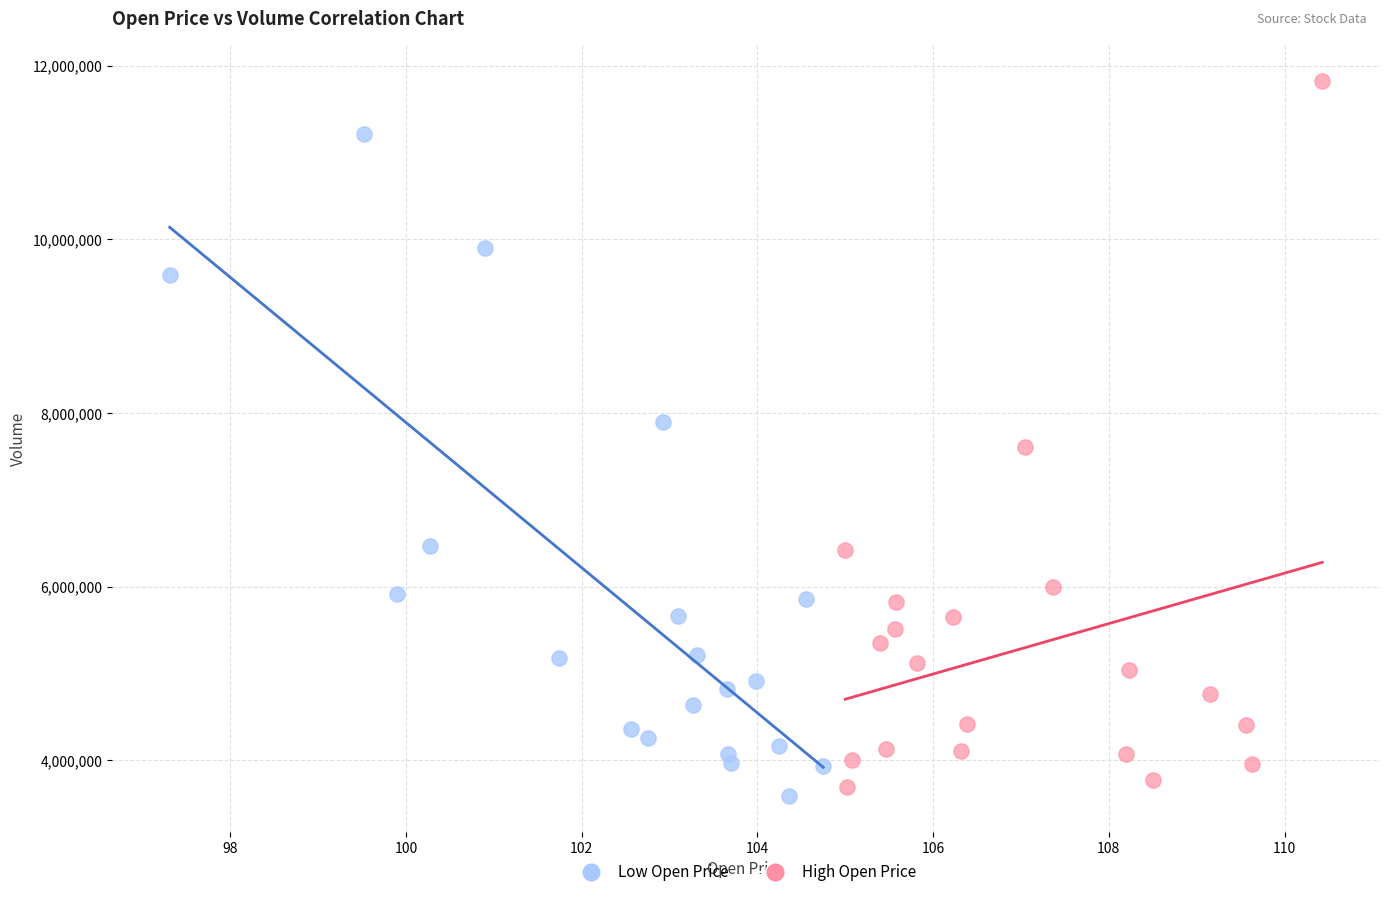

Which series reaches the maximum Y coordinate?

High Open Price